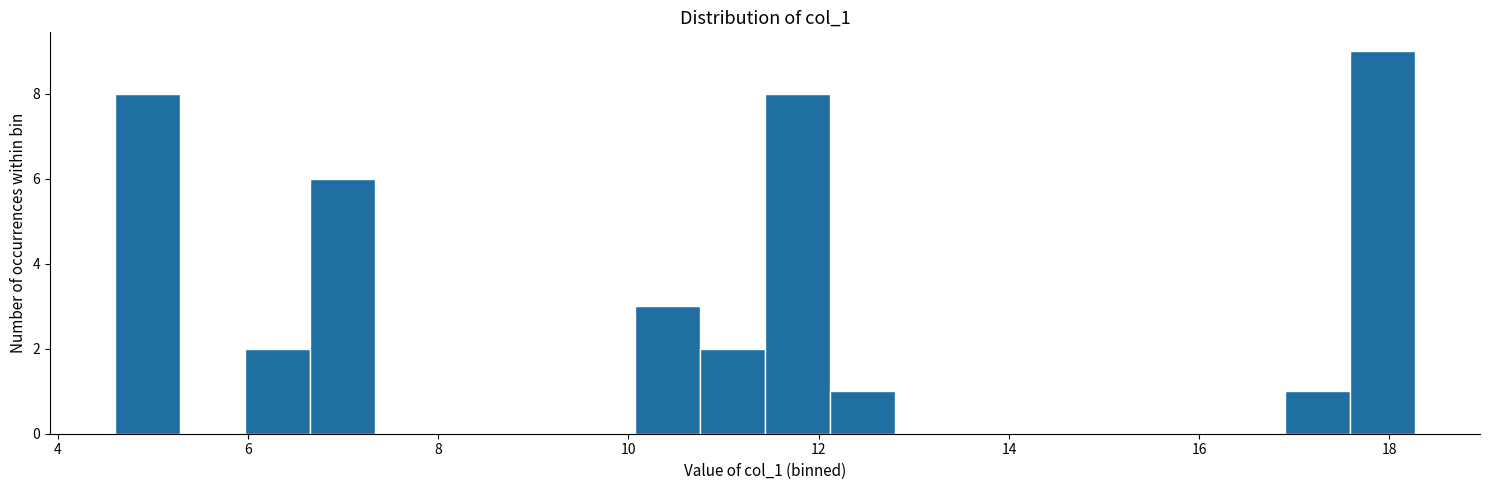

Around what value on the x-axis is the tallest bar? Give the approximate position of its centre, as read against the axis.

18.0